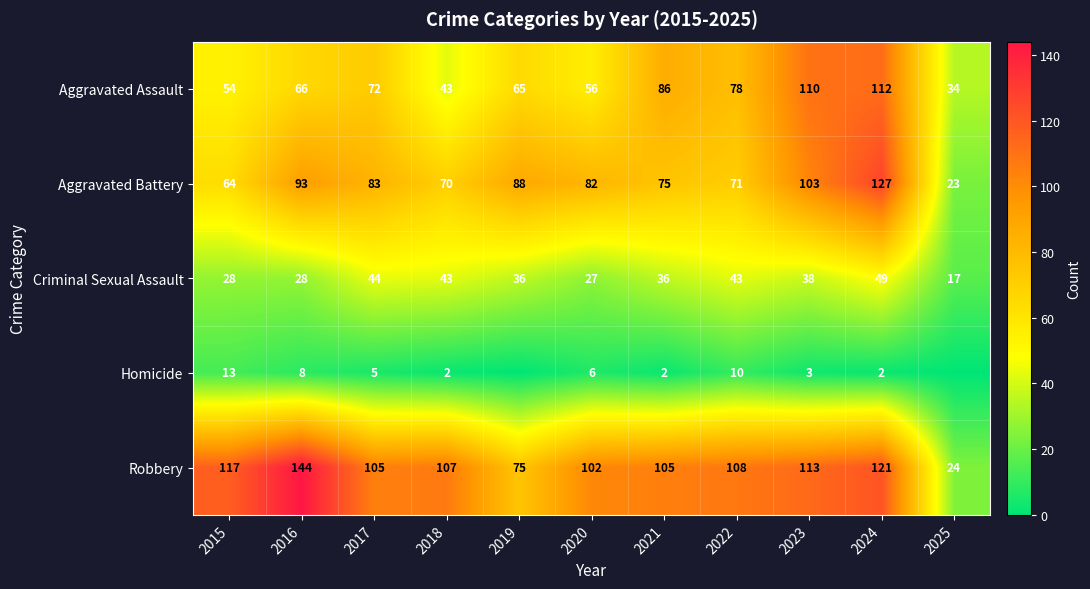

Where is Aggravated Battery nearest to the value 75?

2021